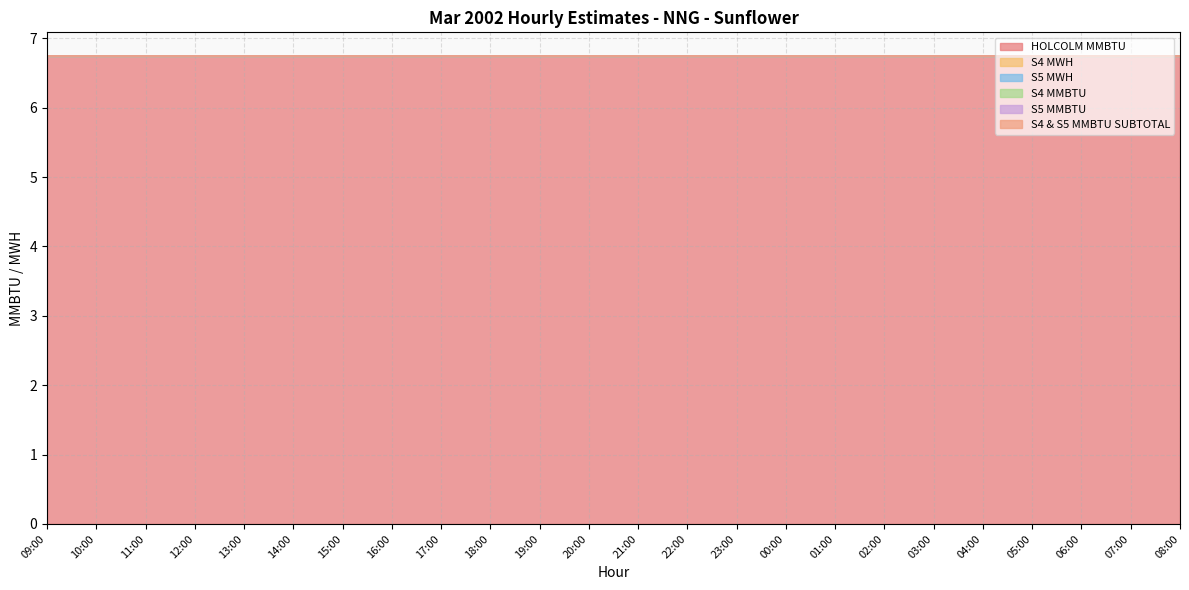

At which category is the sum across all series the highest?

09:00